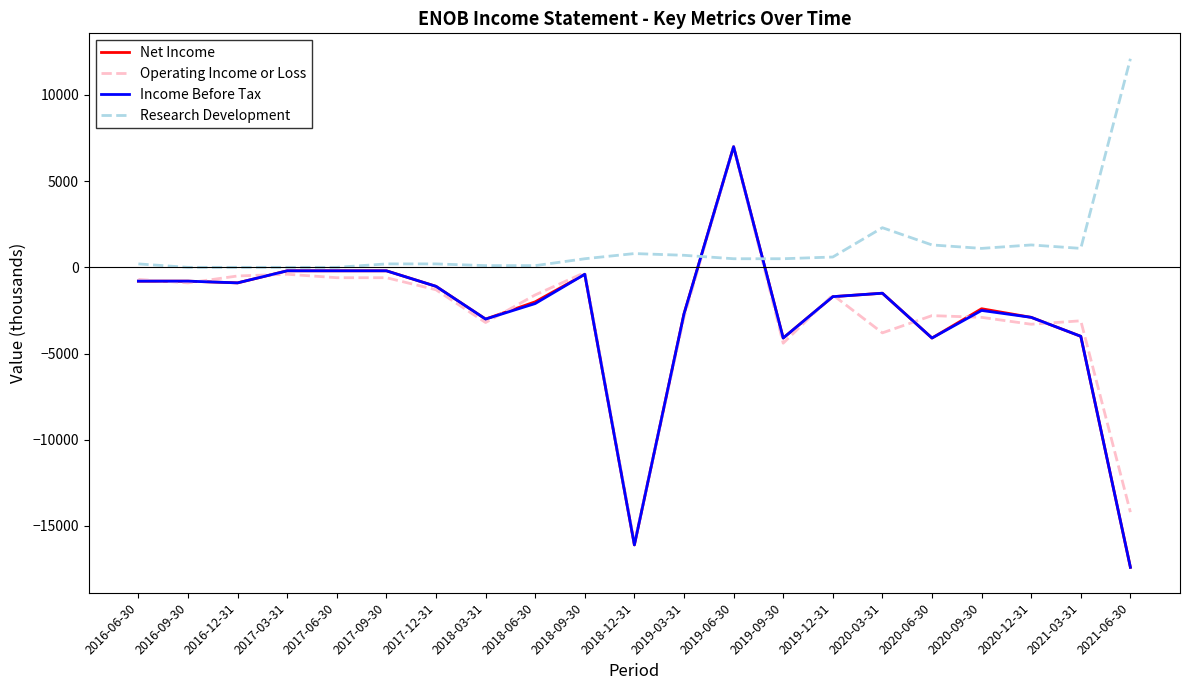

True or false: Operating Income or Loss and Net Income cross at least once.

True